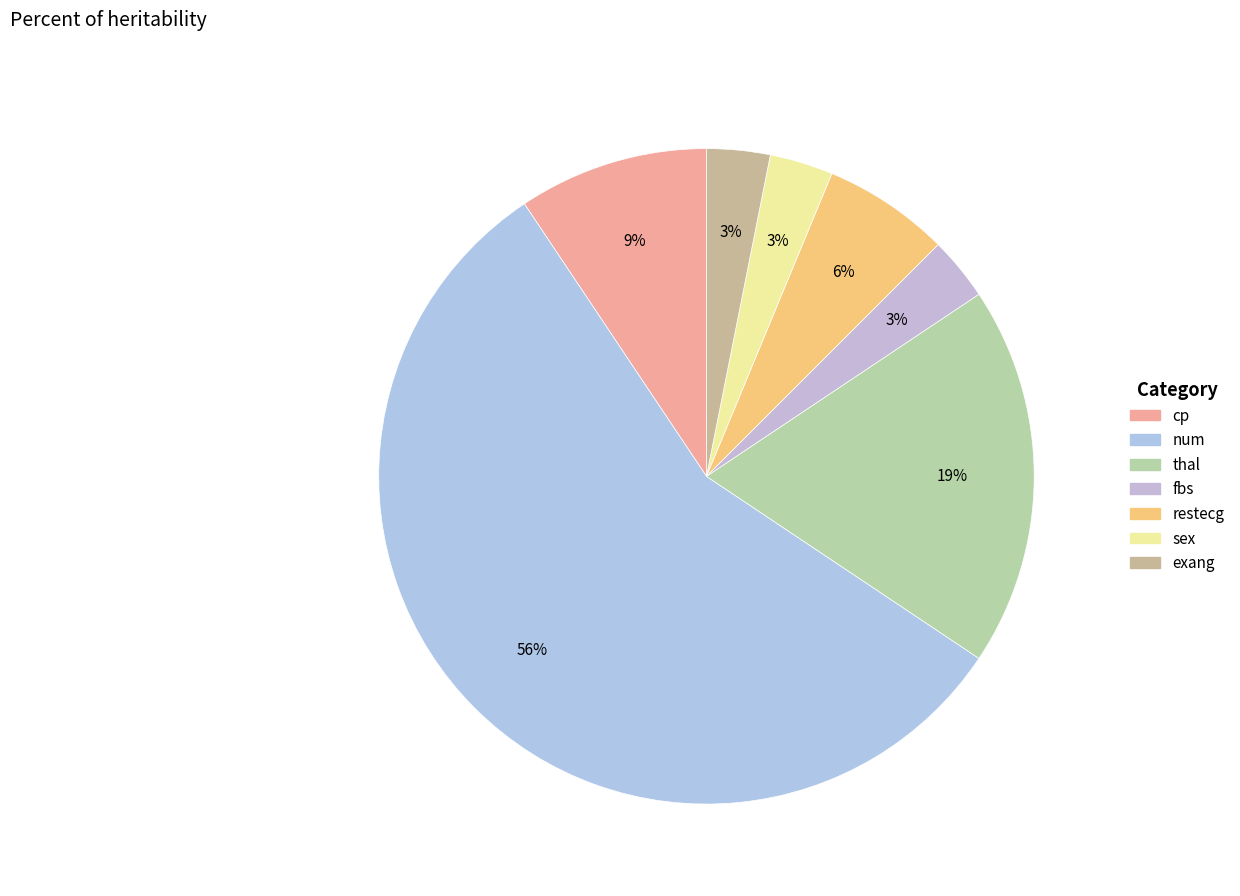

What is the ratio of the value at num to the value at thal?

3.0